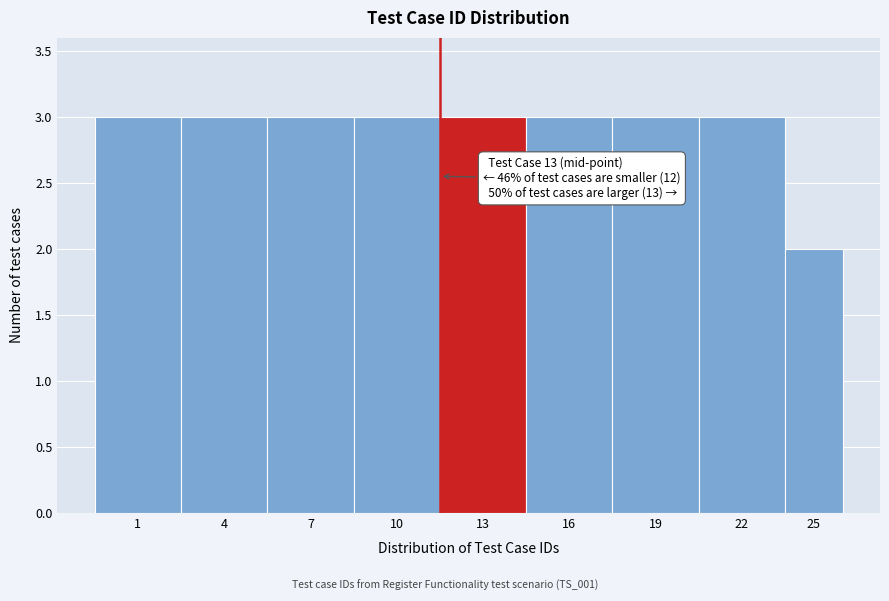

Reading left to right, what are all the values shown in this chart?

1=3	4=3	7=3	10=3	13=3	16=3	19=3	22=3	25=2